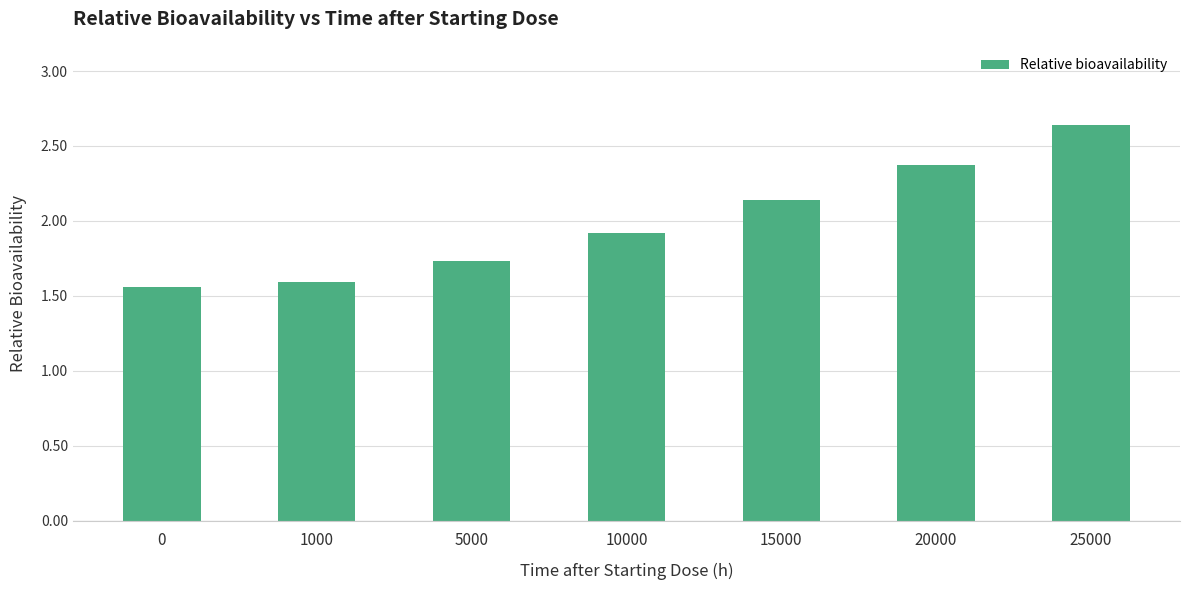

List the labels in order of value, largest first.

25000, 20000, 15000, 10000, 5000, 1000, 0